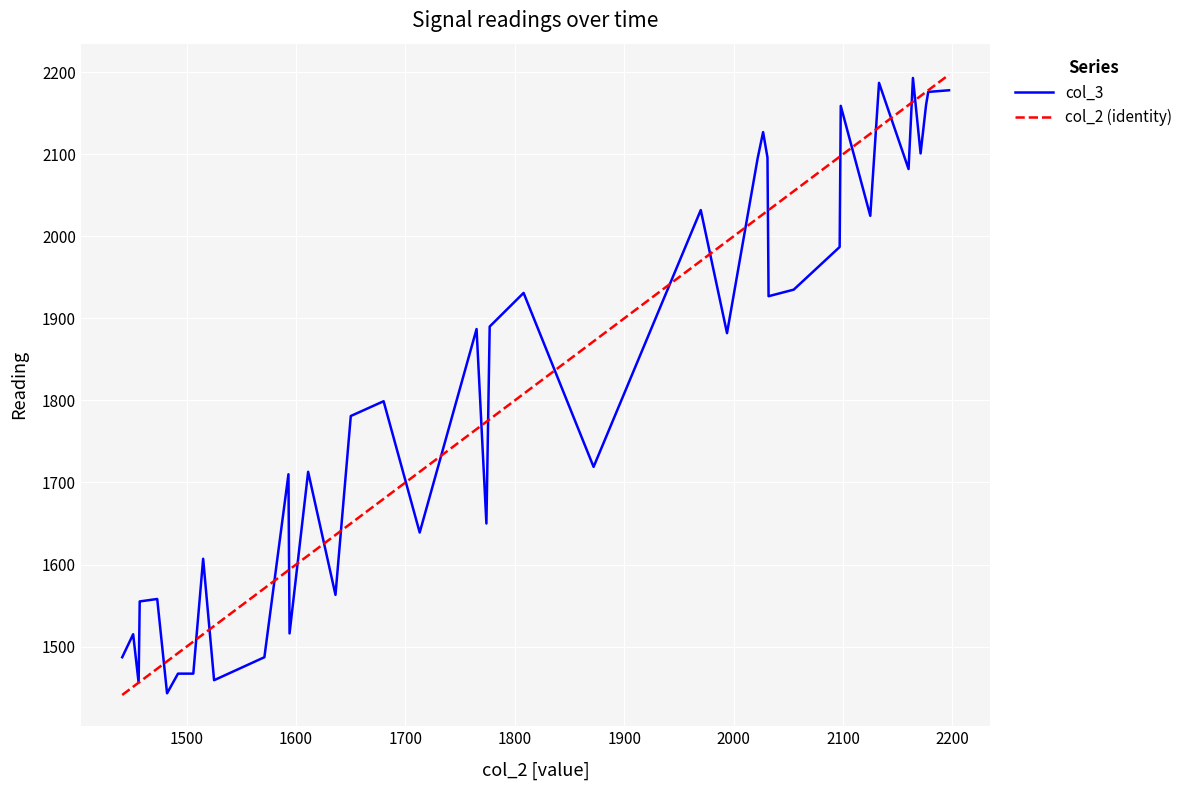

How many categories are shown in the chart?

40